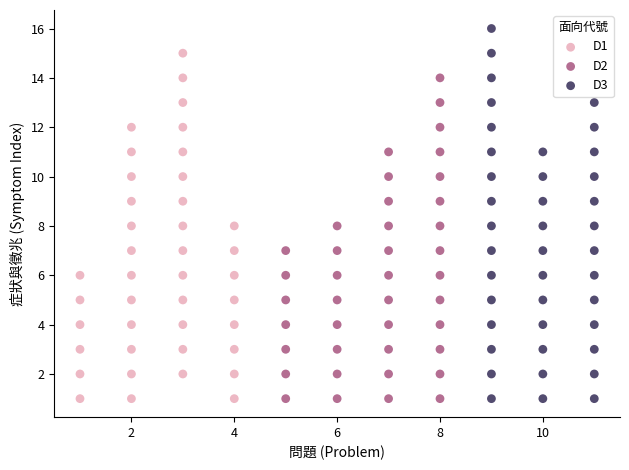

Which series has the widest spread of Y values?

D3